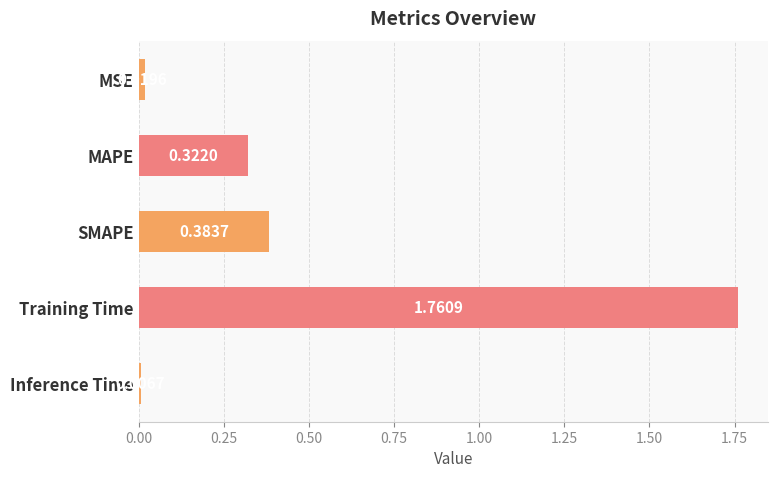

What is the label of the 5th bar from the bottom?

MSE